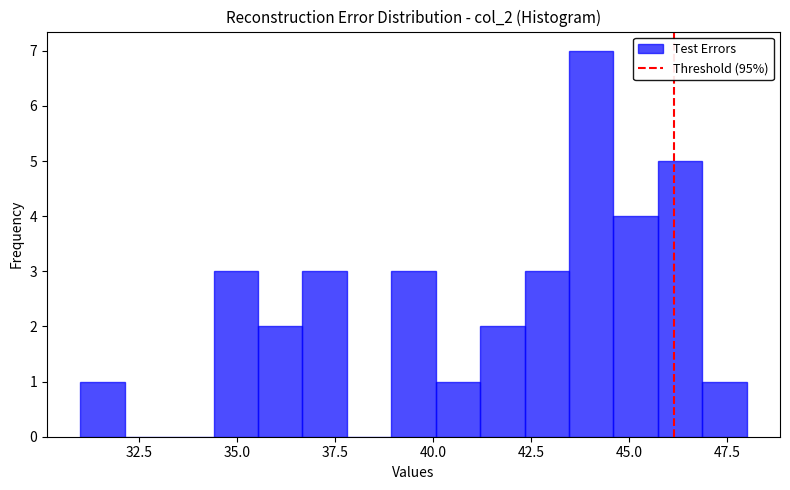

Read against the x-axis, roughly where is the centre of the tallest bar?

44.0